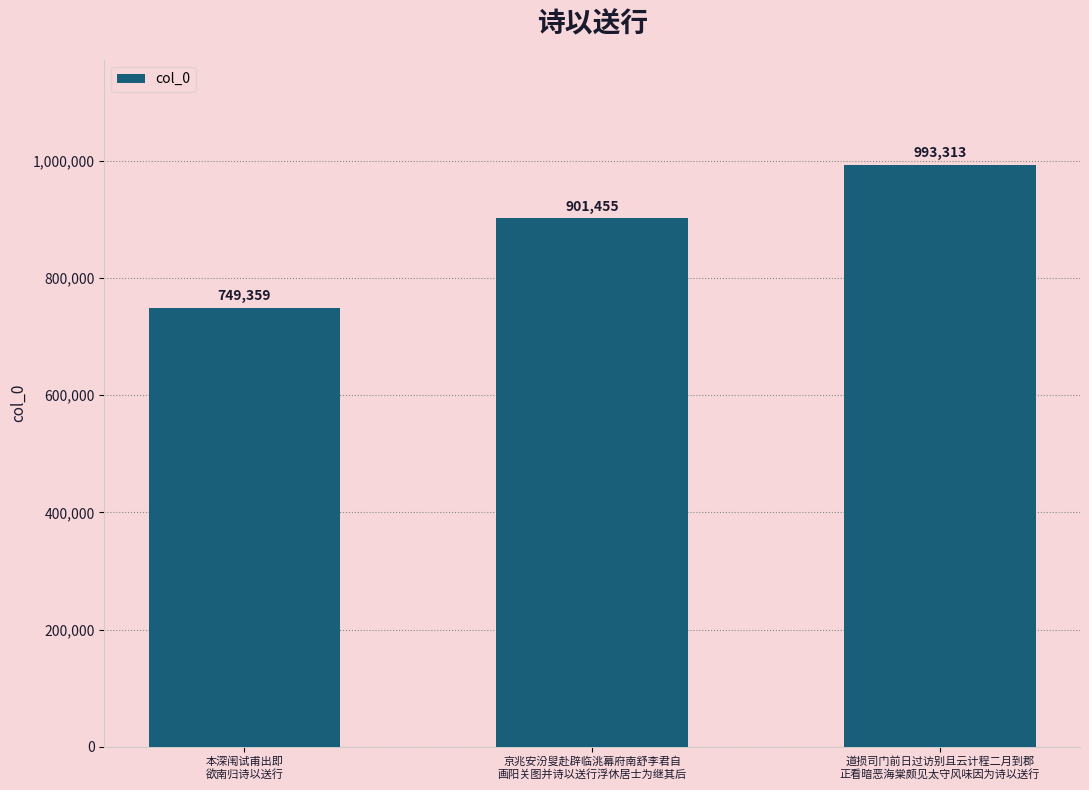

Read the value at 本深闱试甫出即
欲南归诗以送行, to the nearest 10.

749360